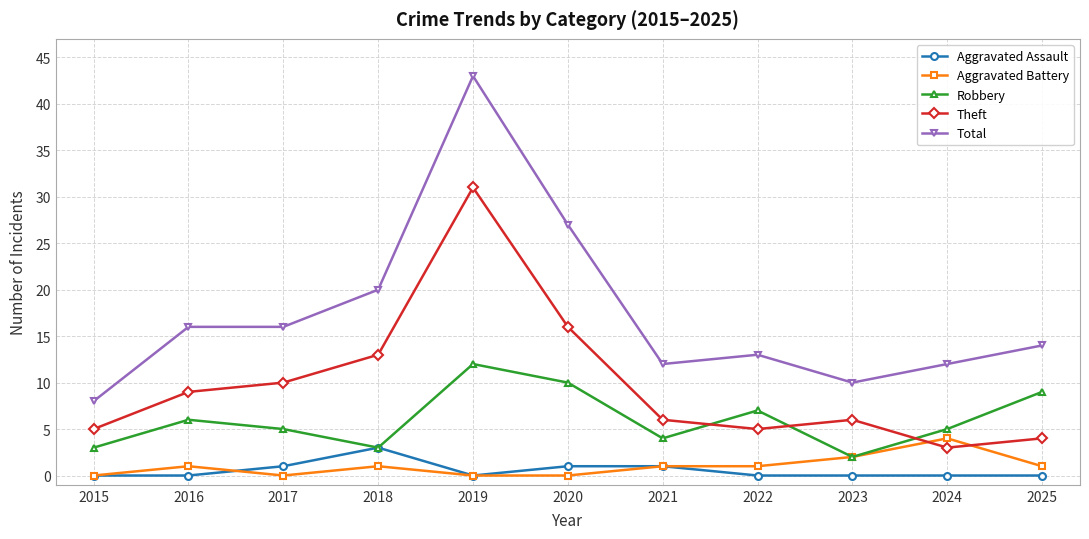

The value of Theft at 2017 is 10. True or false?

True